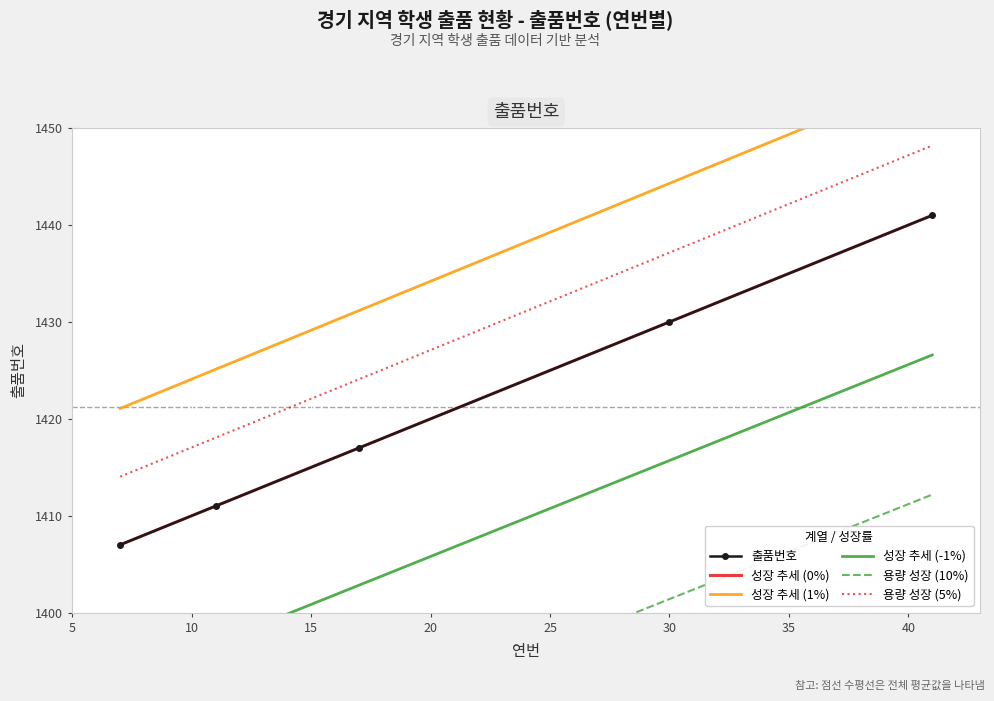

Between 5 and 10, which series saw the biggest shift?

성장 추세 (1%)